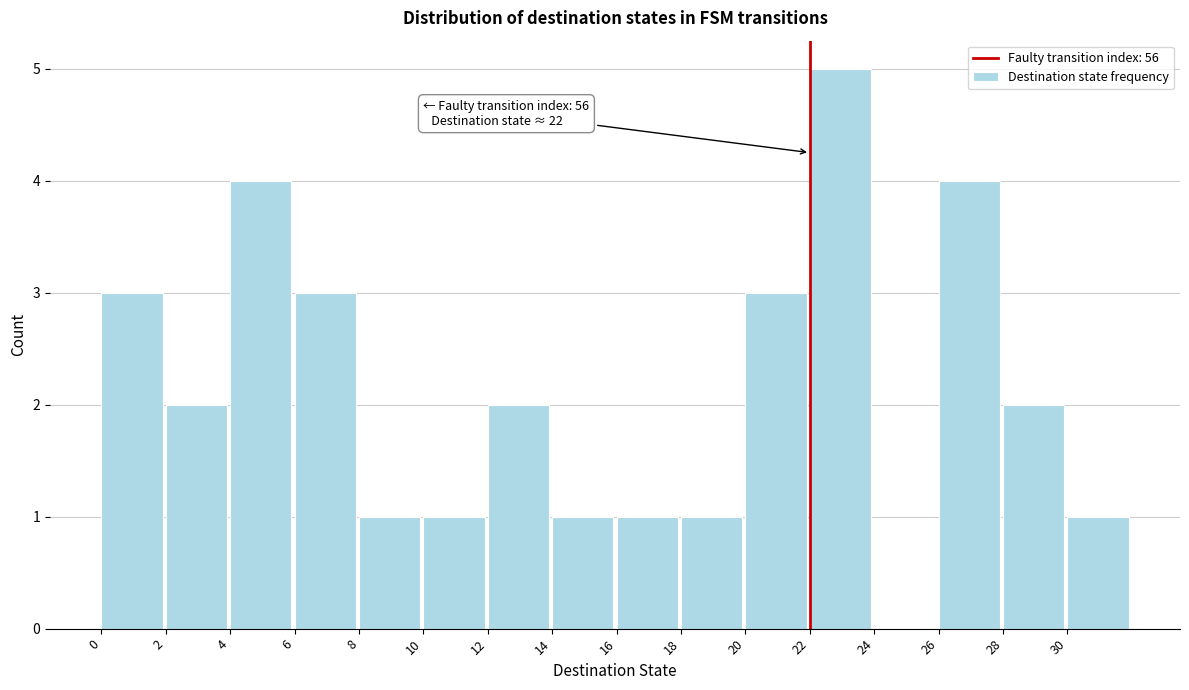

Over which range of the x-axis is the bar tallest?

22 to 24